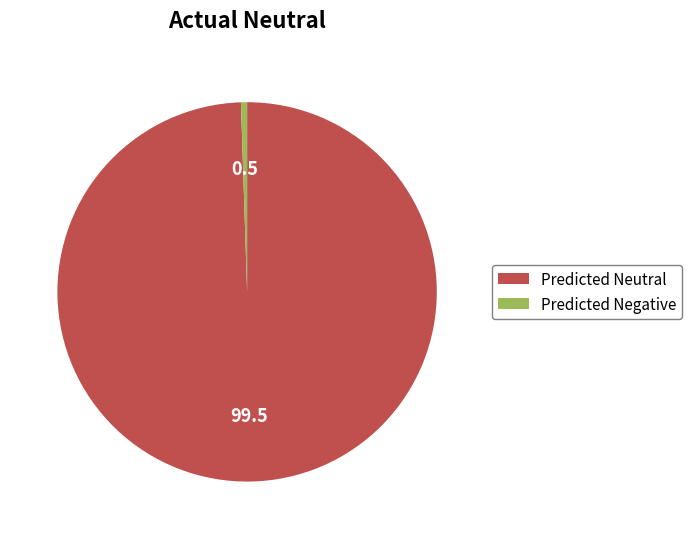

Rank the categories by value from highest to lowest.

Predicted Neutral, Predicted Negative